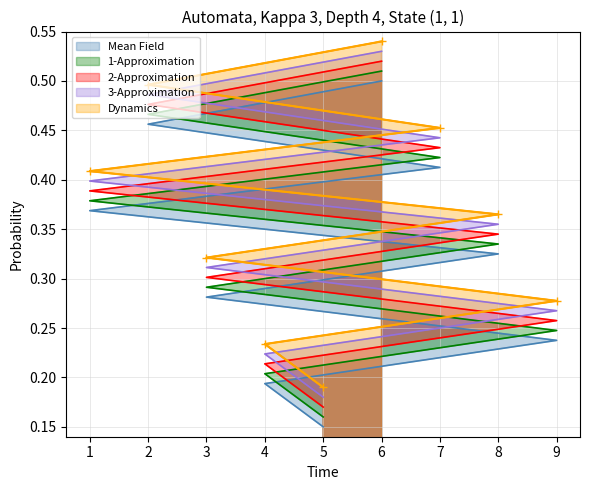

Which series has the widest spread of values?

2-Approximation